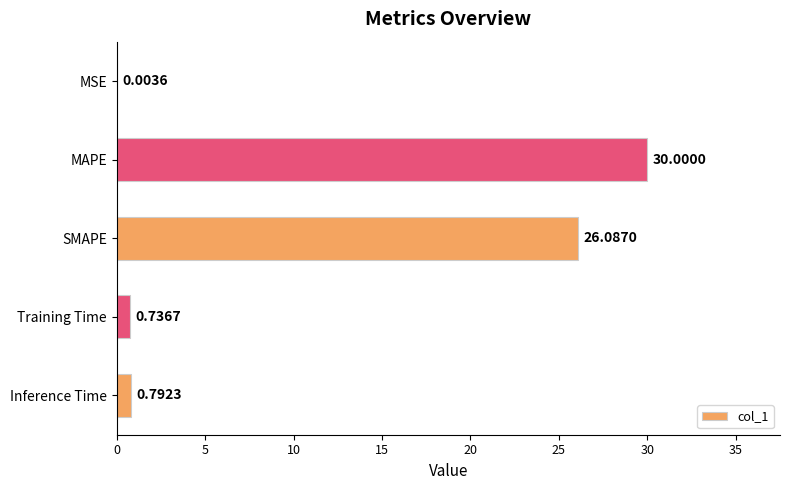

What is the sum of all values?

57.6